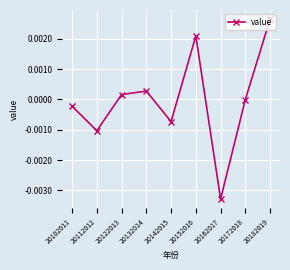

Is it true that the value at 20132014 is 0.0?

True